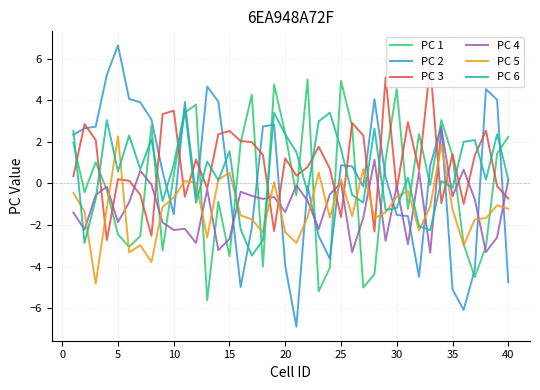

What is the difference between the maximum and second lowest values in the PC 3 series?

8.2